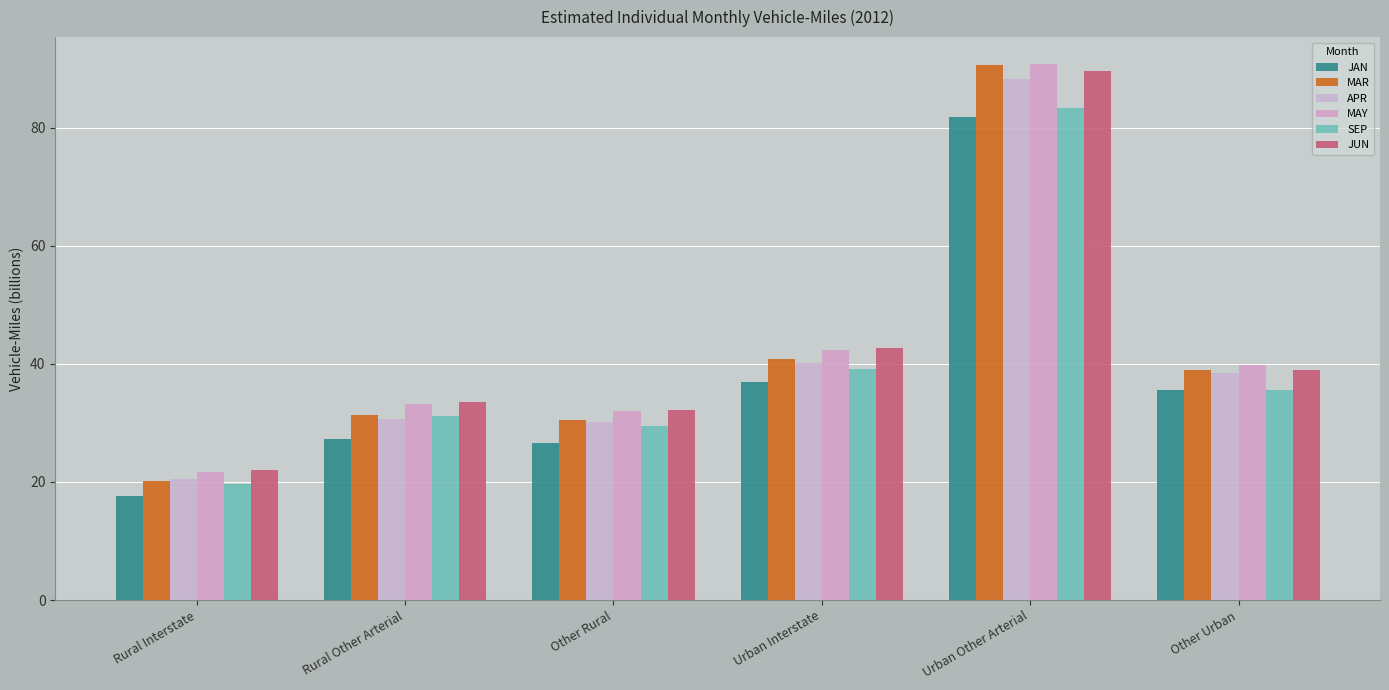

At which label is MAR closest to 55?

Urban Interstate